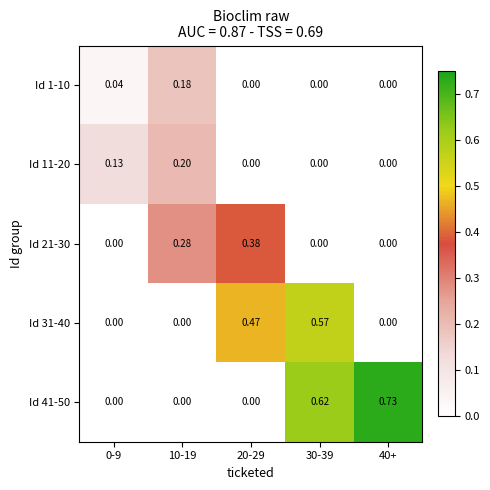

Which series has the widest spread of values?

Id 41-50